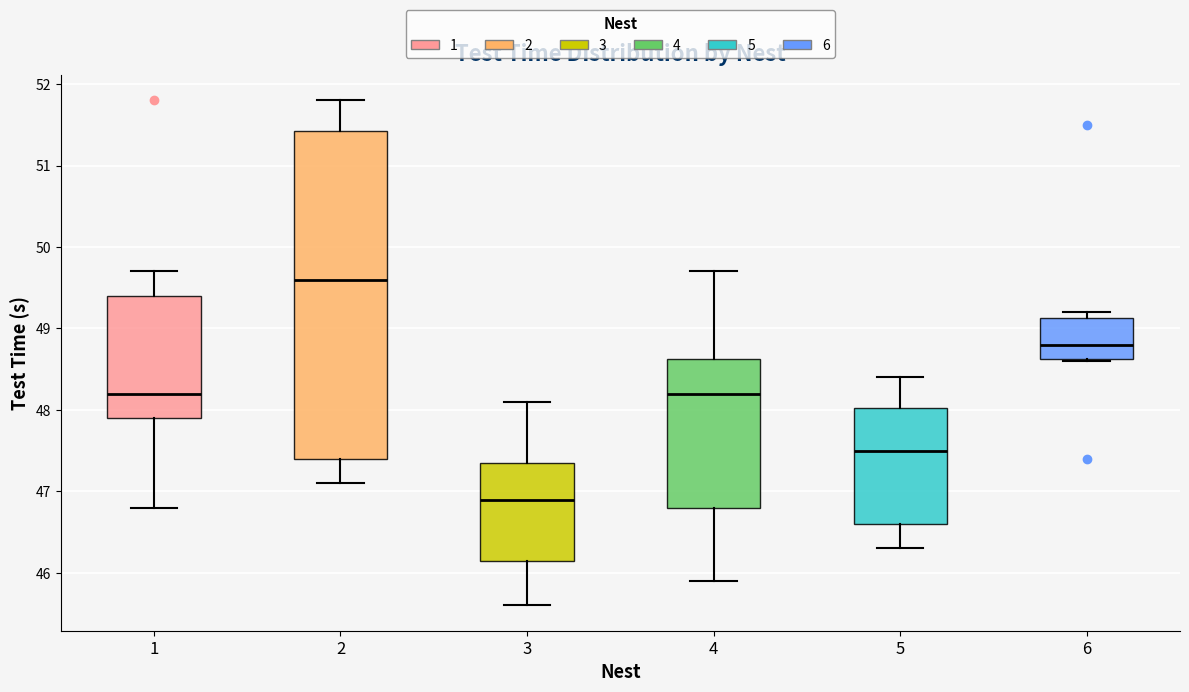

Where is the upper edge of the box at x = 2 on the y-axis? The values are not printed on the chart, so give them approximately, as read against the axis.

51.4